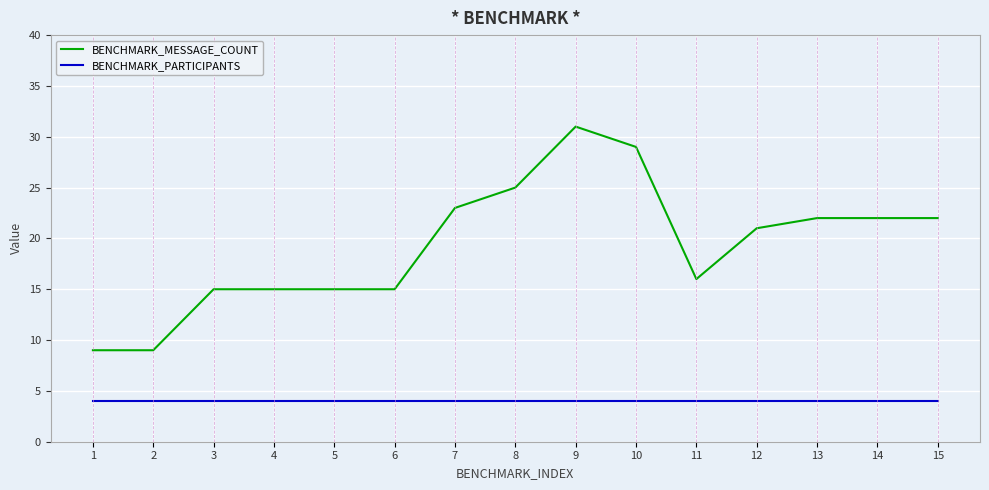

What is the greatest value displayed?

31